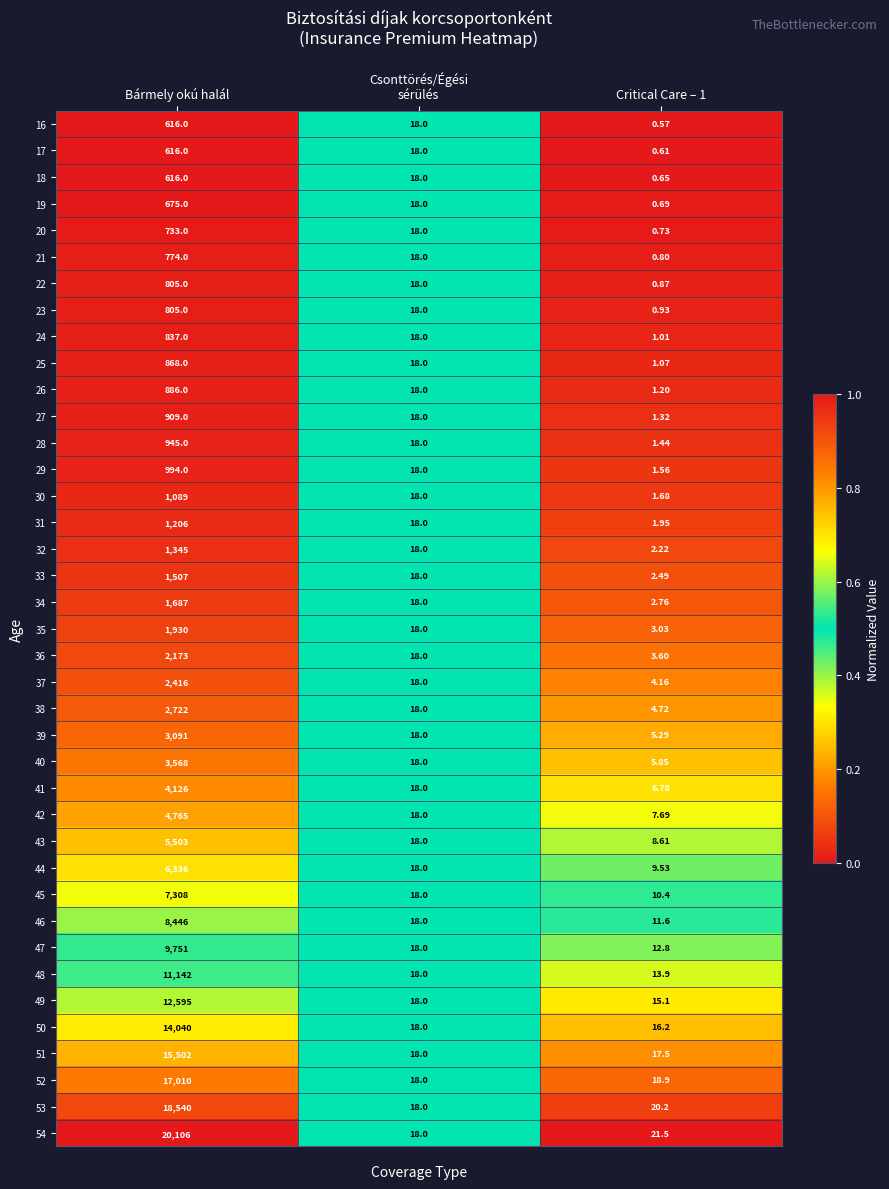

Which series has the widest spread of values?

54